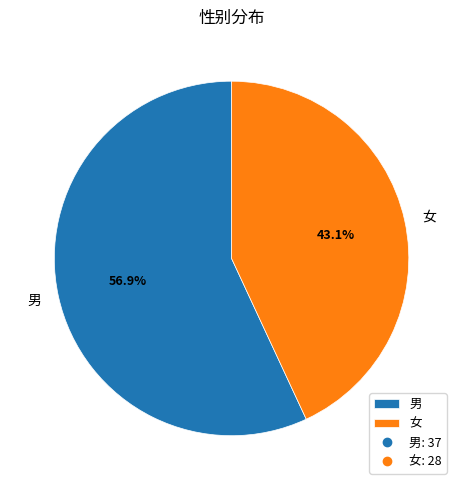

Does any single category account for the majority?

Yes